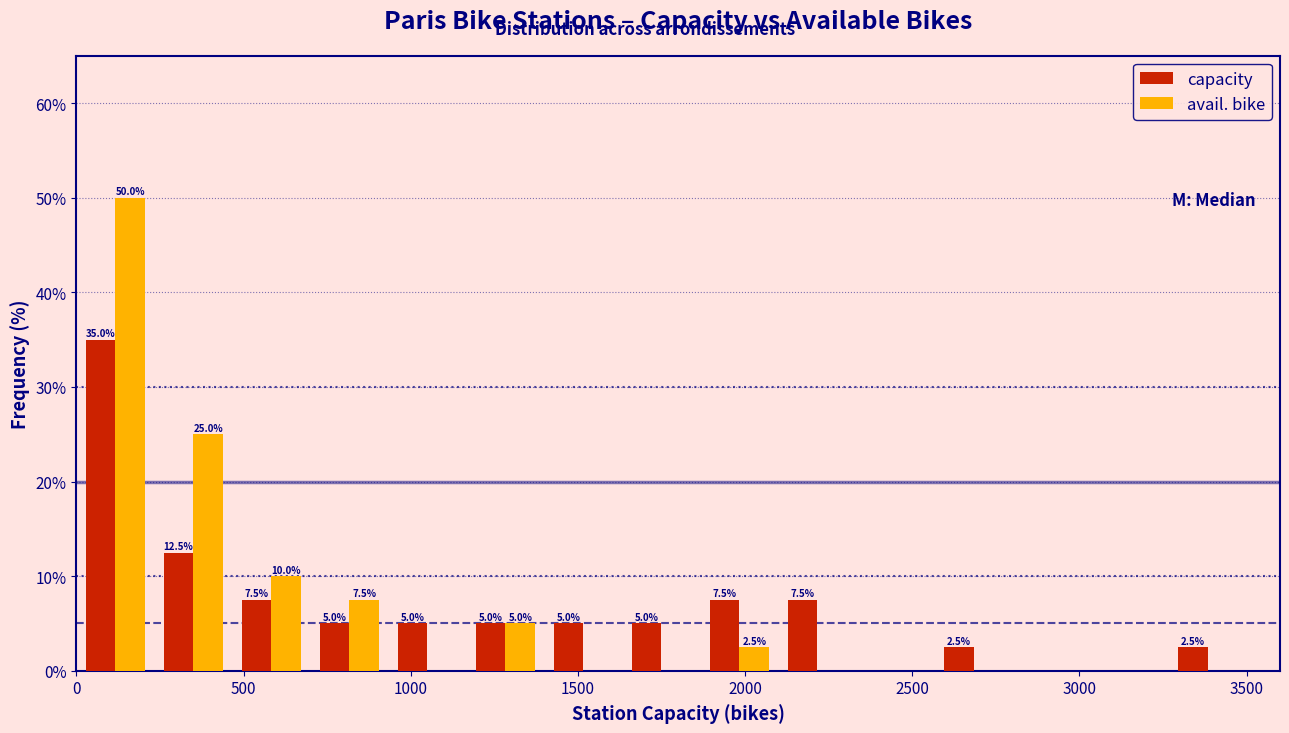

In the avail. bike series, which range on the x-axis has the tallest bar?

0 to 250